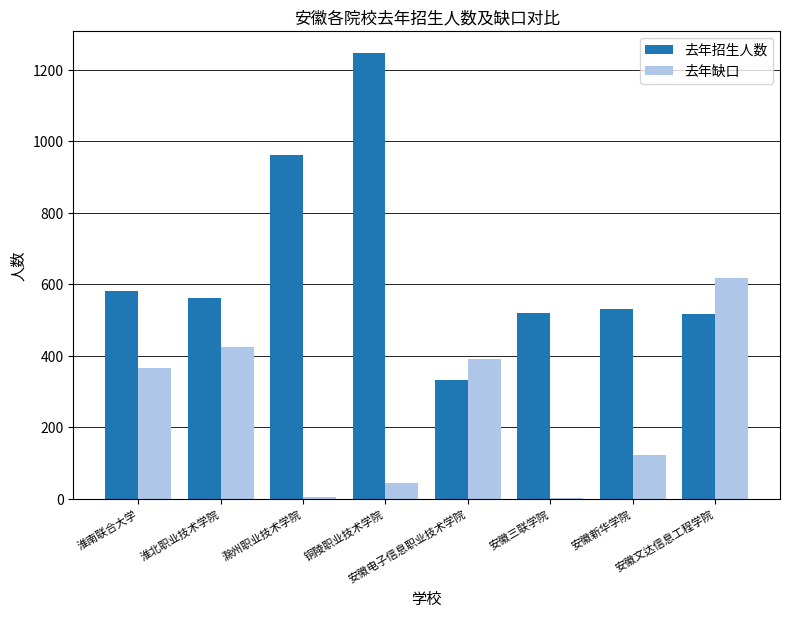

Which category has the highest value across all series?

铜陵职业技术学院